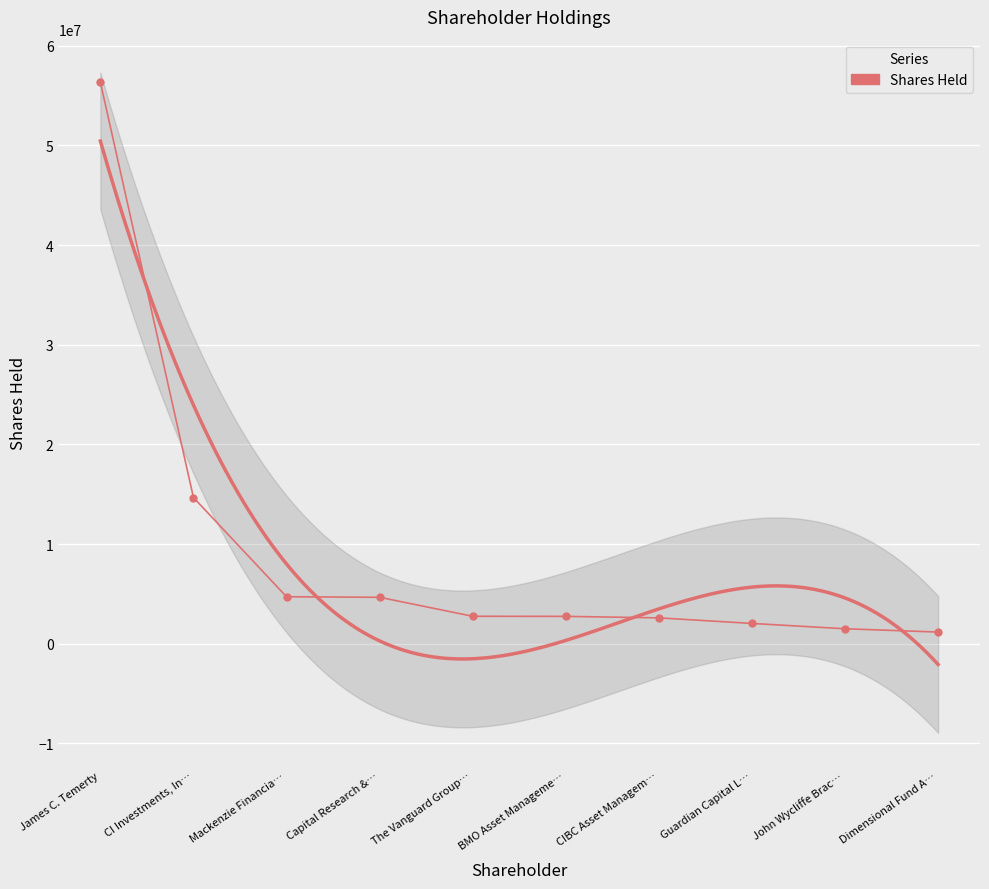

What is the greatest value displayed?

56332109